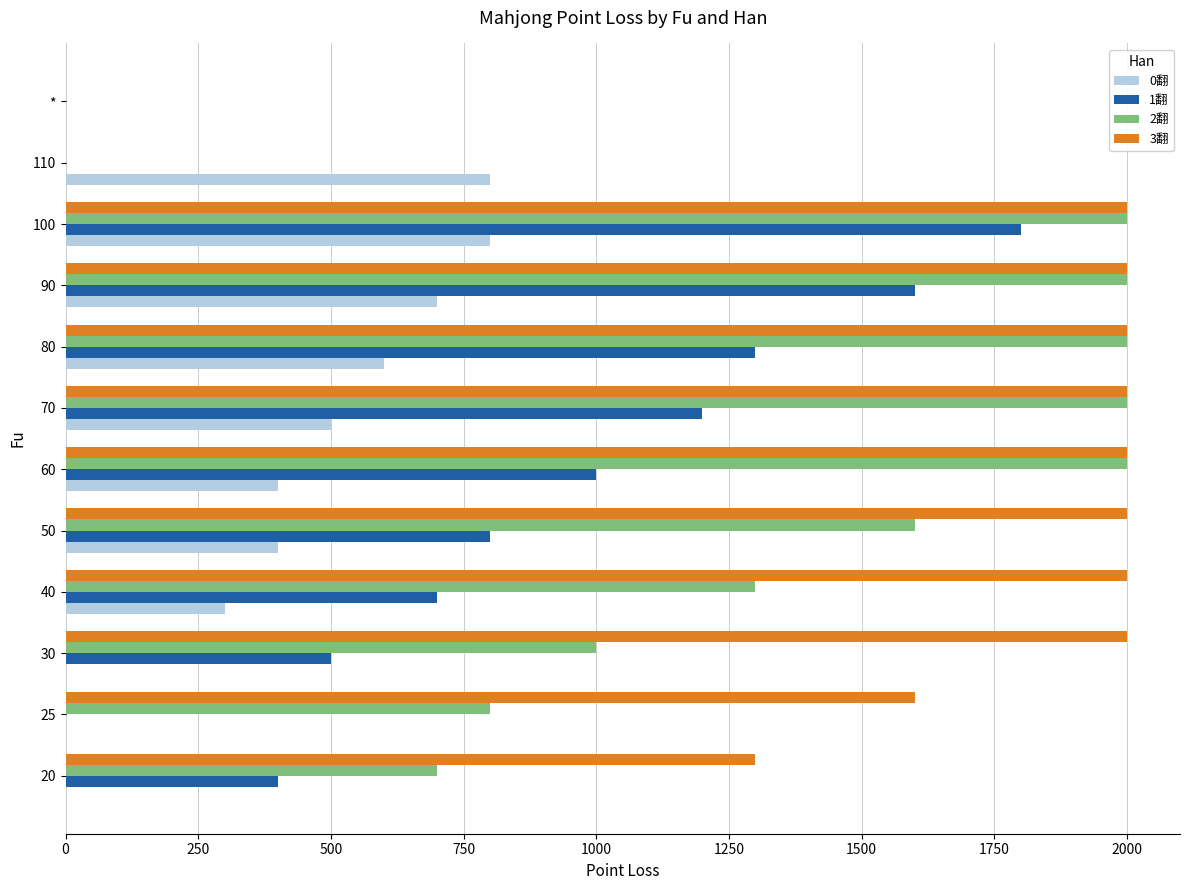

Between 30 and 110, which series saw the biggest shift?

3翻